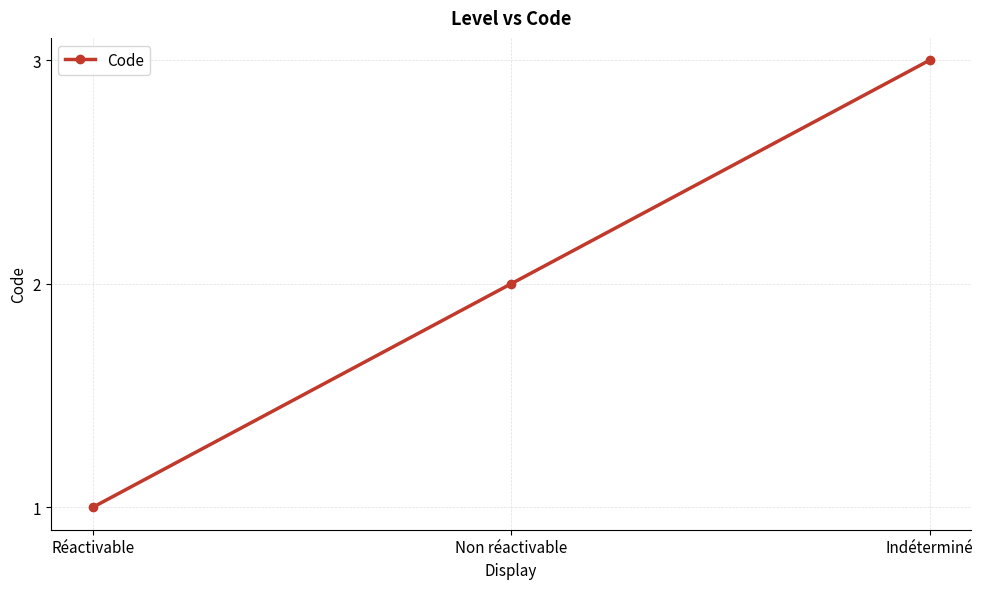

Which has a higher value, Indéterminé or Réactivable?

Indéterminé